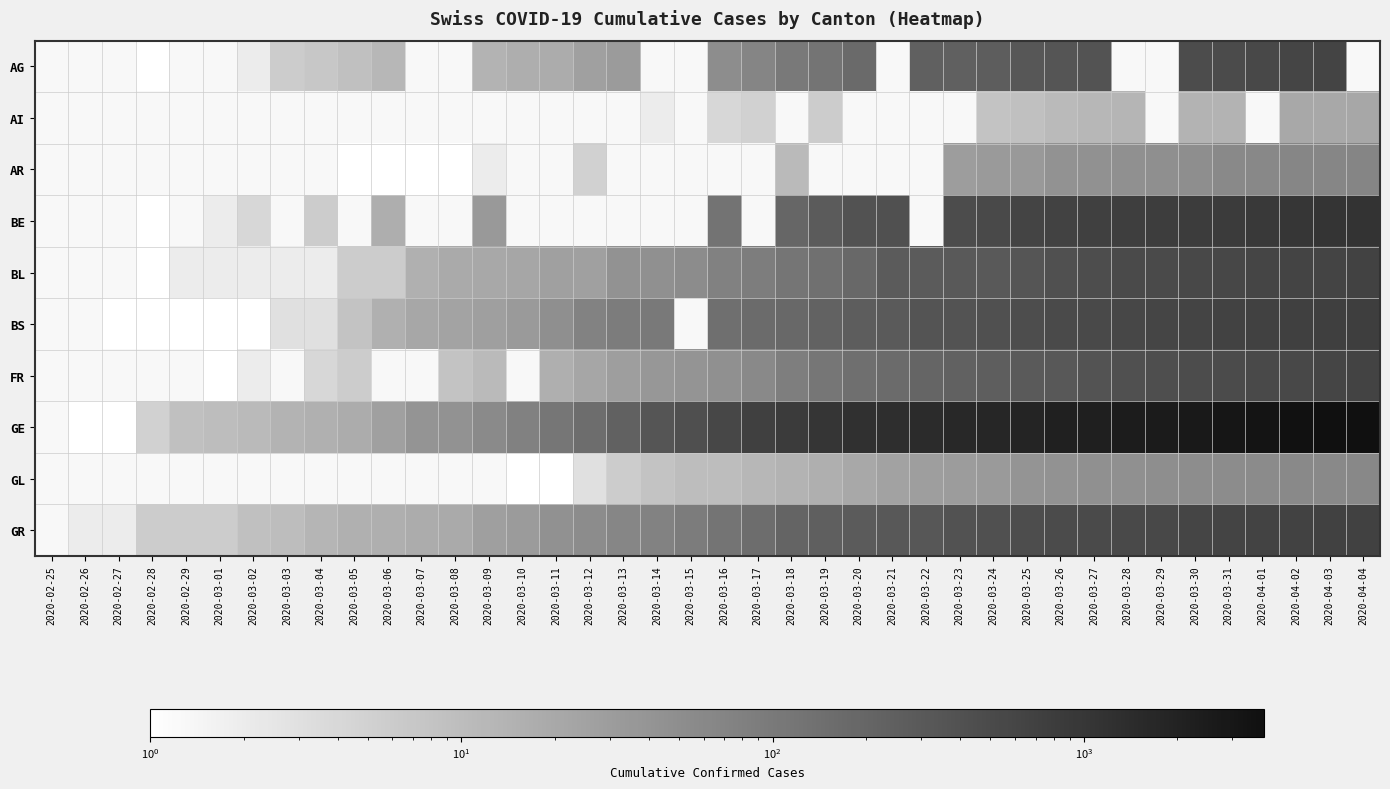

How many series are shown in this chart?

10